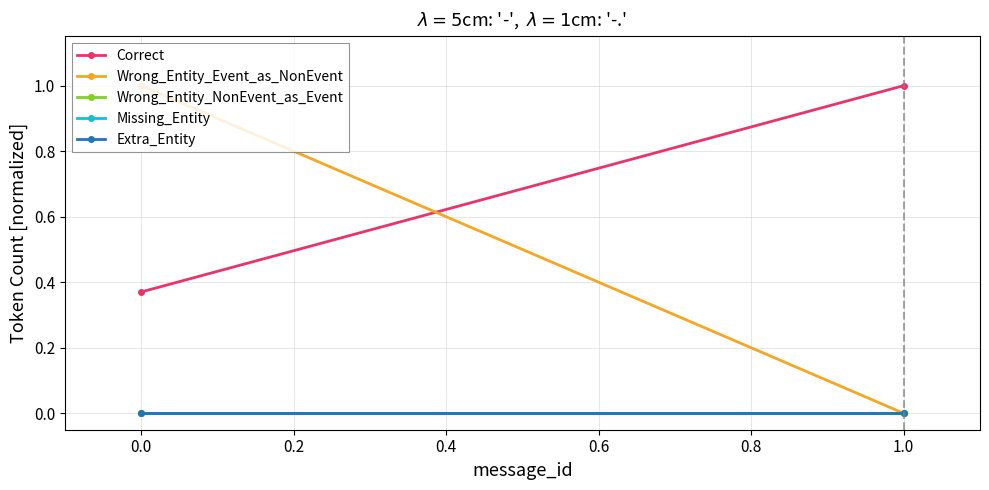

True or false: Wrong_Entity_Event_as_NonEvent has a value of 1.5 at 0.0.

False